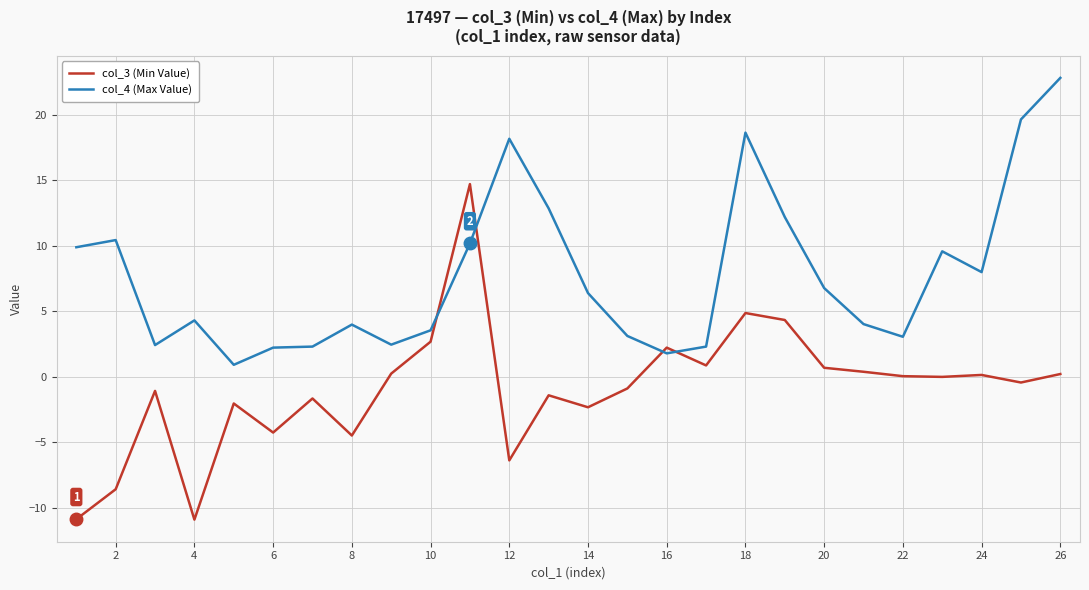

In col_3 (Min Value), how many points are lower than both neighbors (excluding endpoints)?

8